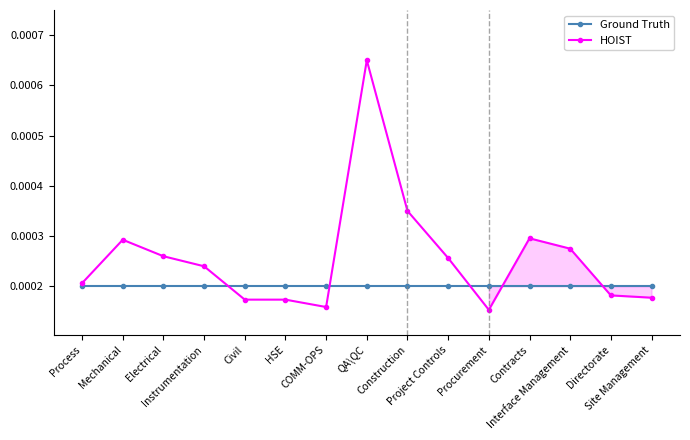

Between which two adjacent categories do HOIST and Ground Truth first intersect?

Instrumentation and Civil